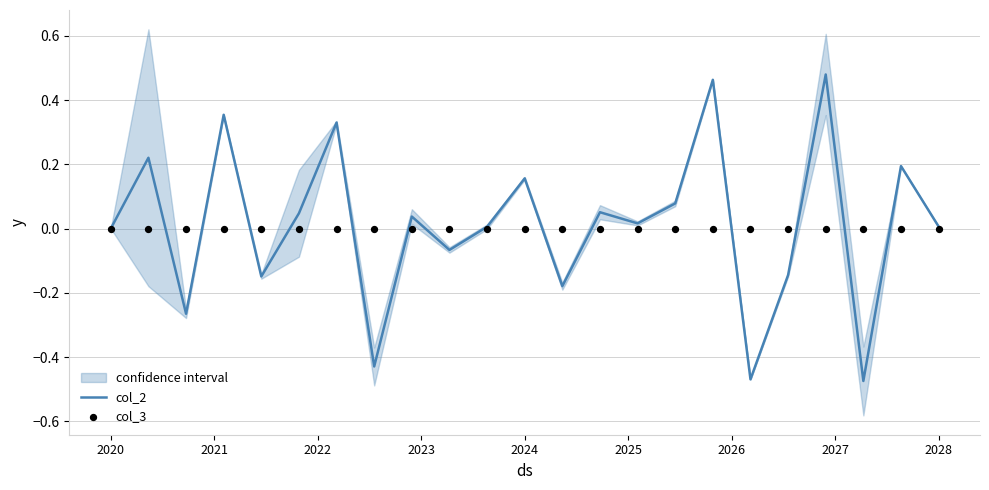

Which series has the largest Y range (max minus min)?

col_2